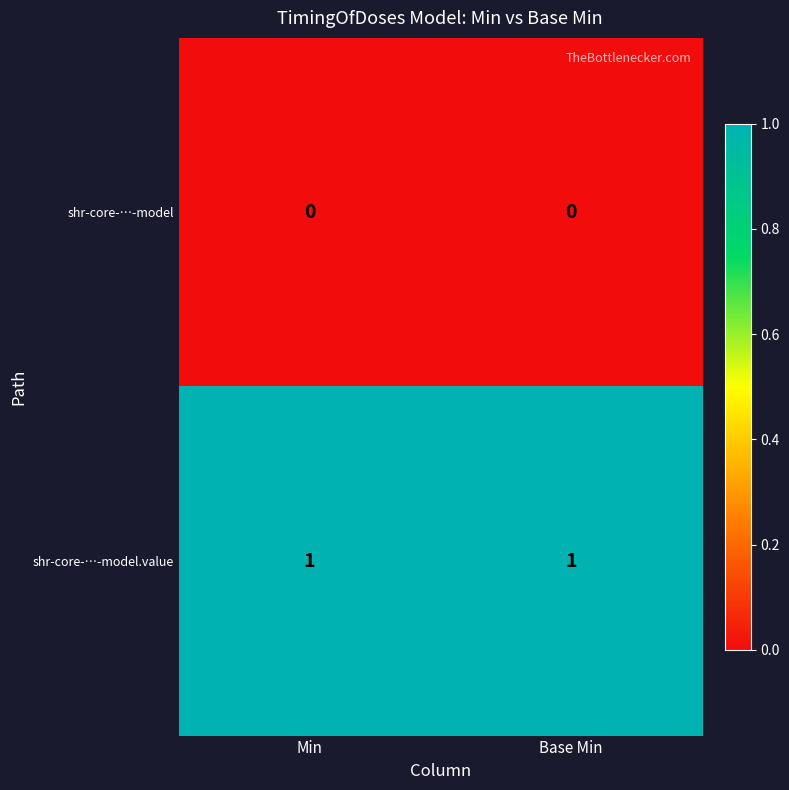

The value of shr-core-…-model at Base Min is 0. True or false?

True